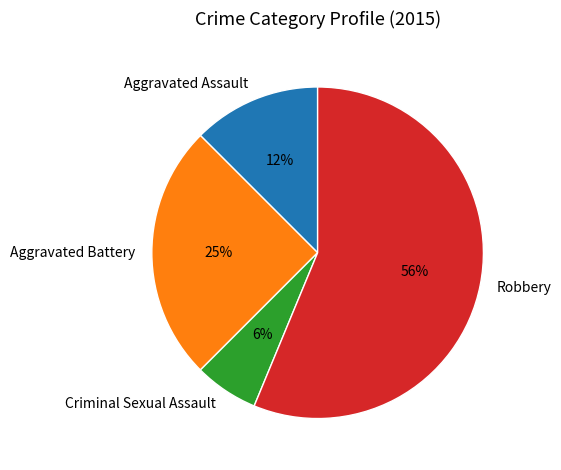

To the nearest percent, what is the average slice percentage?

25%